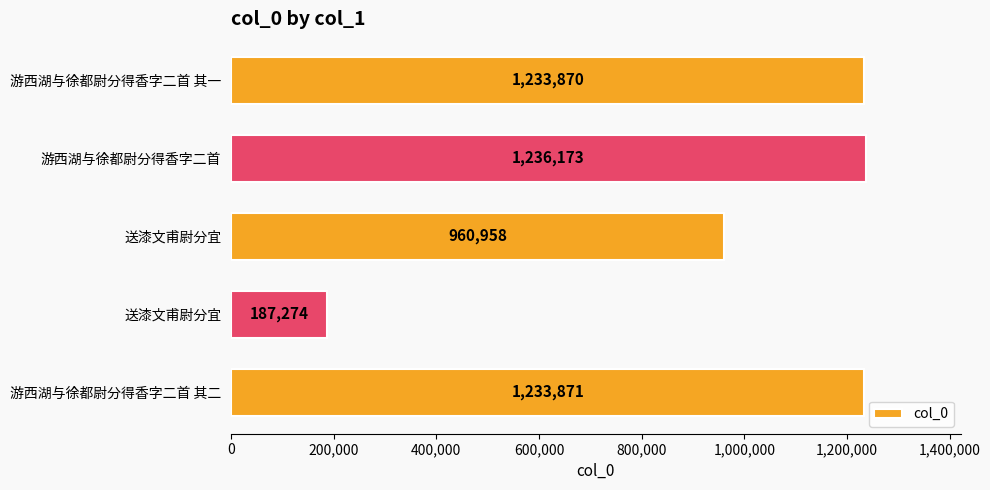

What is the difference between the maximum and minimum values?

1048899